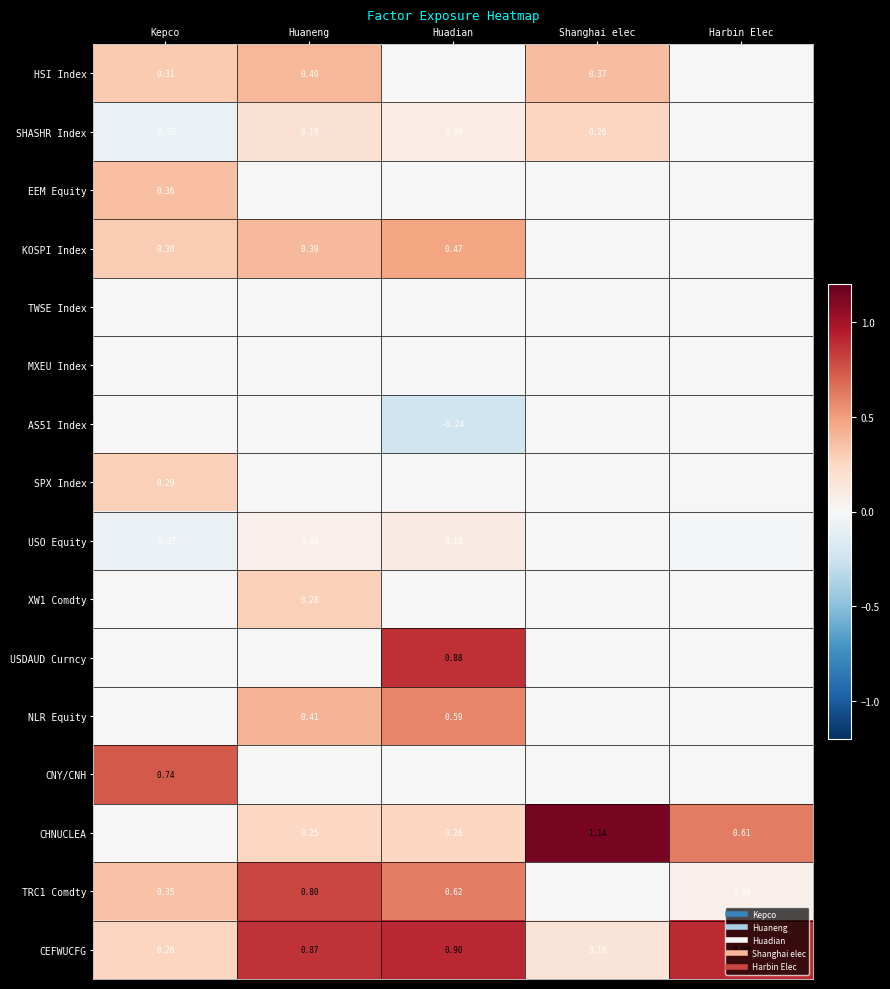

Which category has the lowest value in the XW1 Comdty series?

Kepco